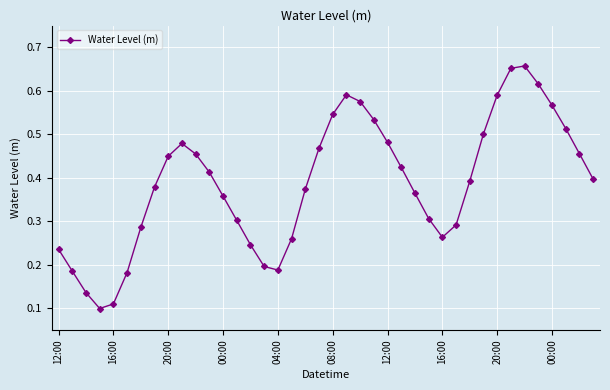

How many interior local valleys (lower than both neighbors) does the data have?

3